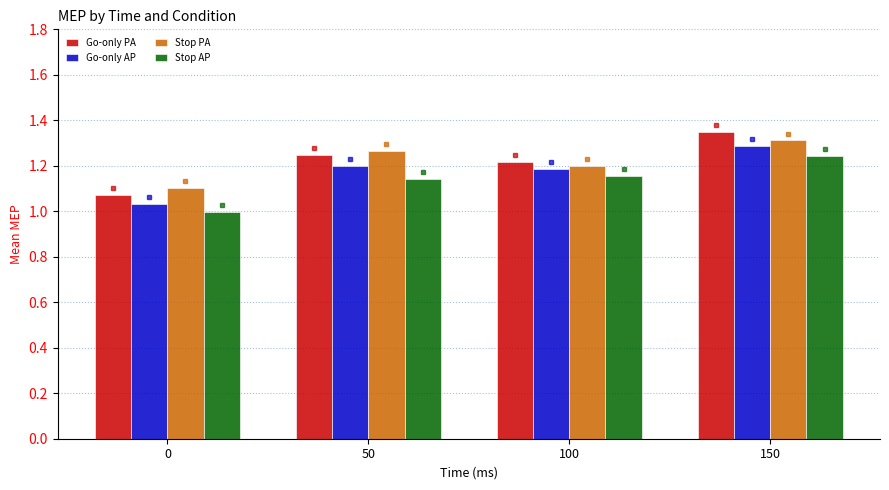

Which series has the widest spread of values?

Go-only PA